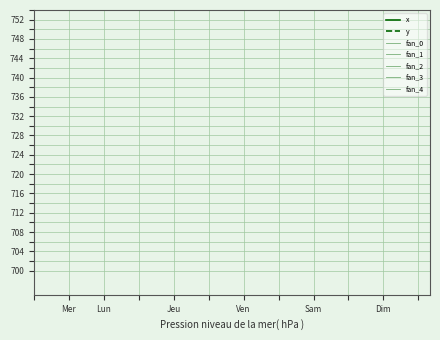

How many lines are shown in the chart?

2